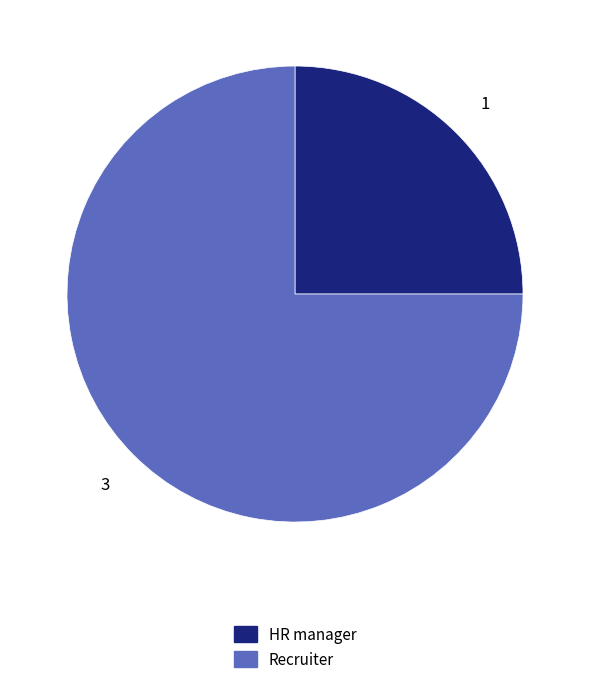

How many segments does this pie chart have?

2